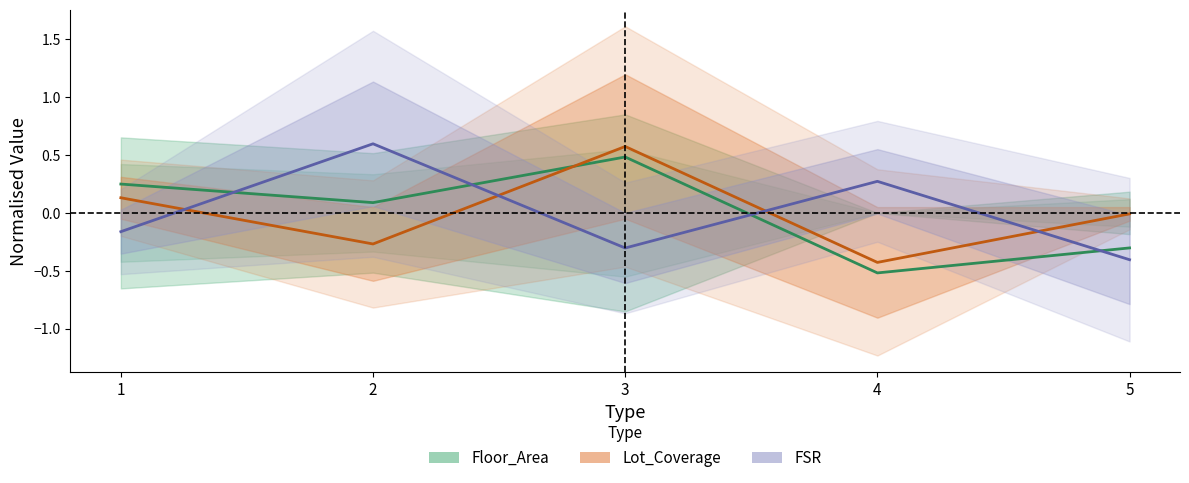

True or false: FSR has a value of 1.0 at 2.

False